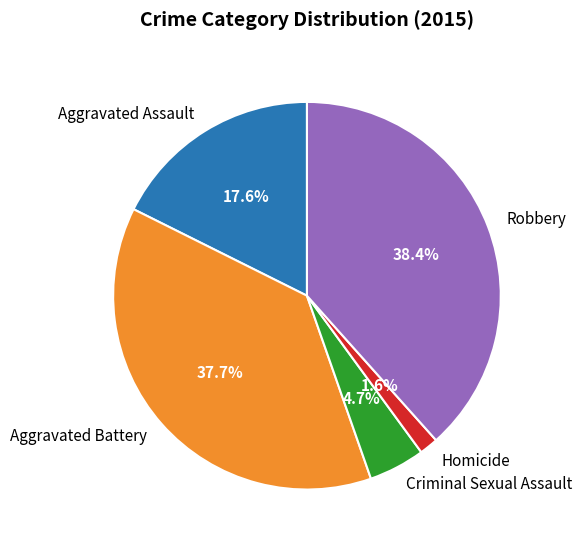

Which slice is the largest?

Robbery